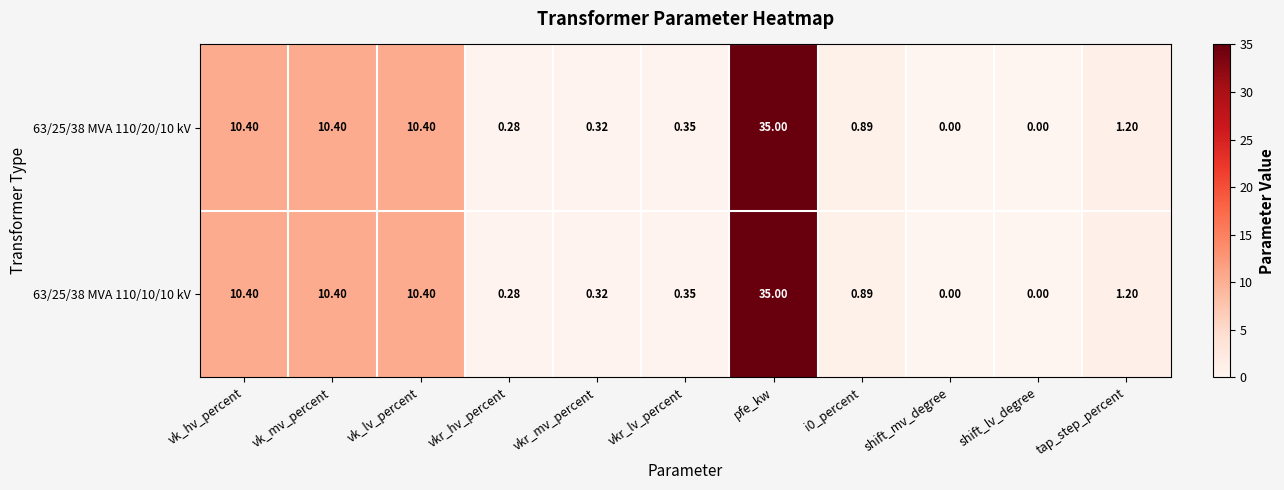

At which category is the sum across all series the highest?

pfe_kw